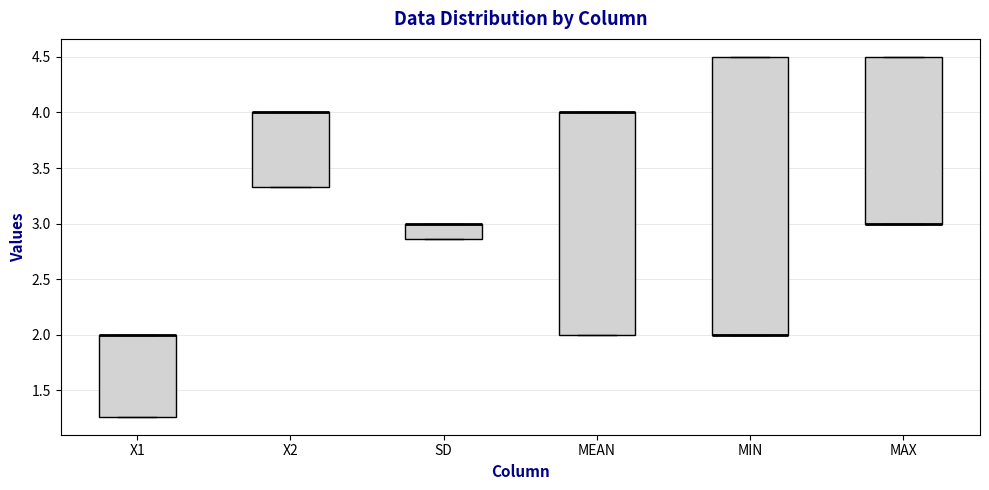

Where is the lower edge of the box for MAX on the y-axis? The values are not printed on the chart, so give them approximately, as read against the axis.

3.00